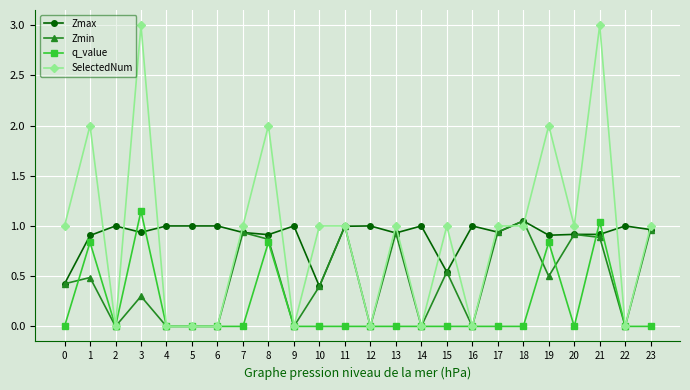

Which category has the highest value in the Zmin series?

18